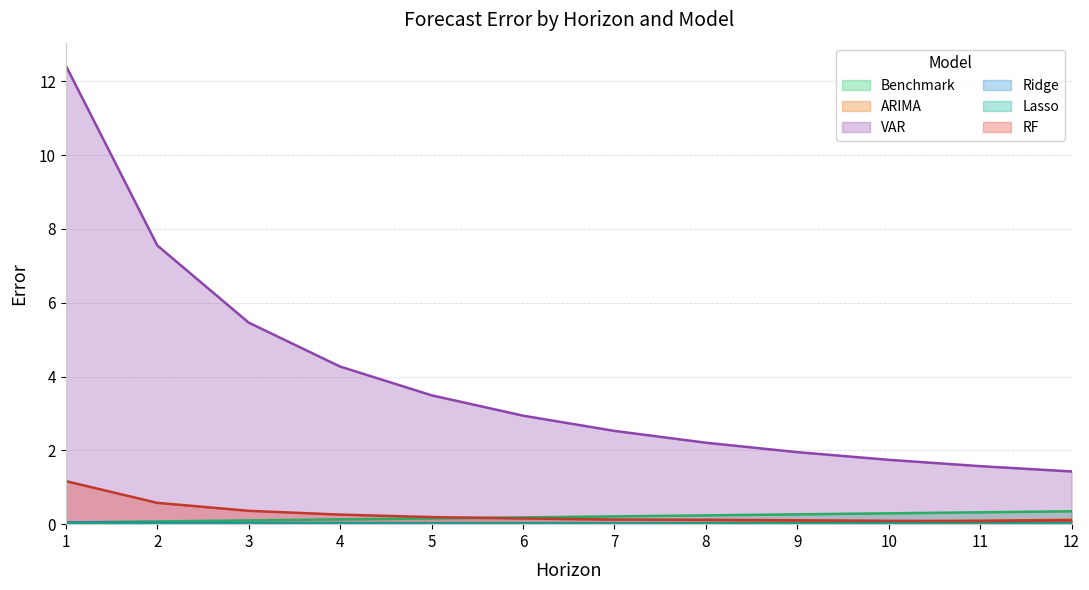

Count the Lasso values in the range 0 to 1.

12